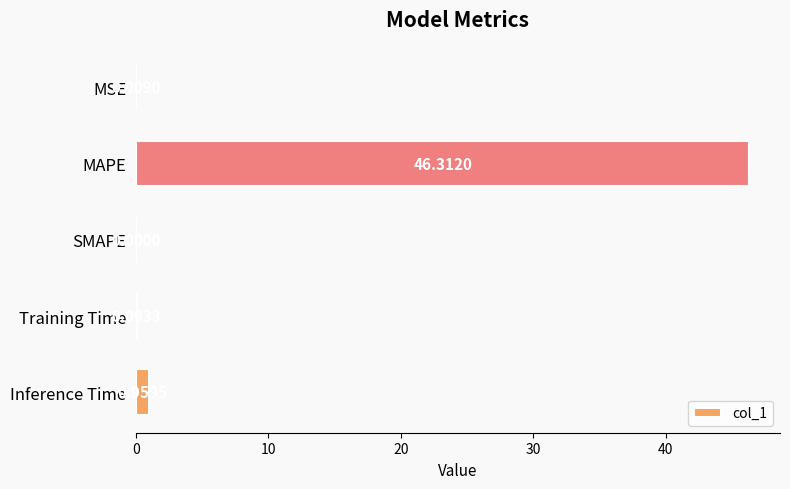

Where is the data nearest to the value 23?

Inference Time